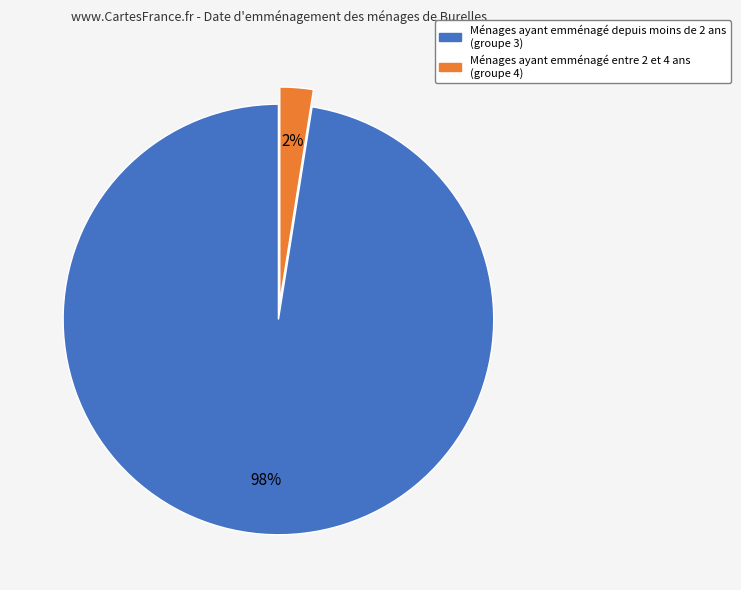

Is there a majority slice in this chart?

Yes